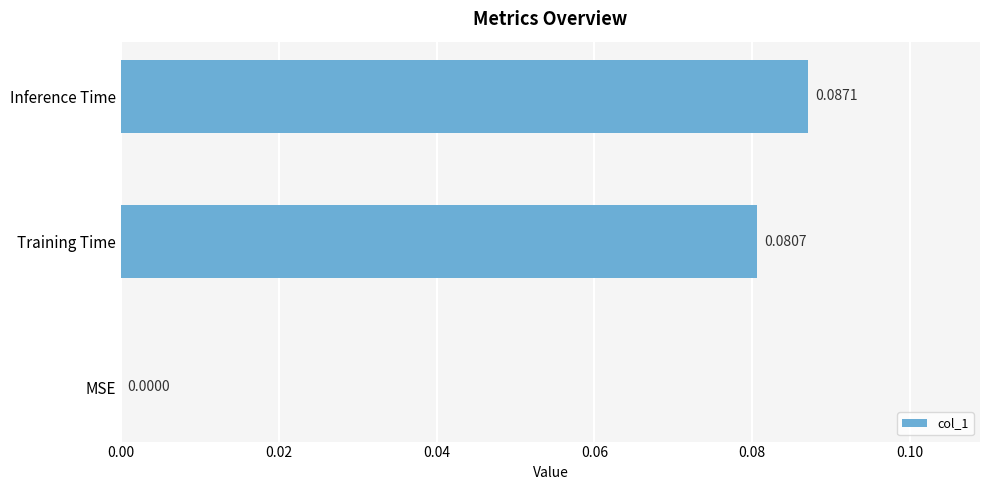

Are the bars horizontal?

Yes